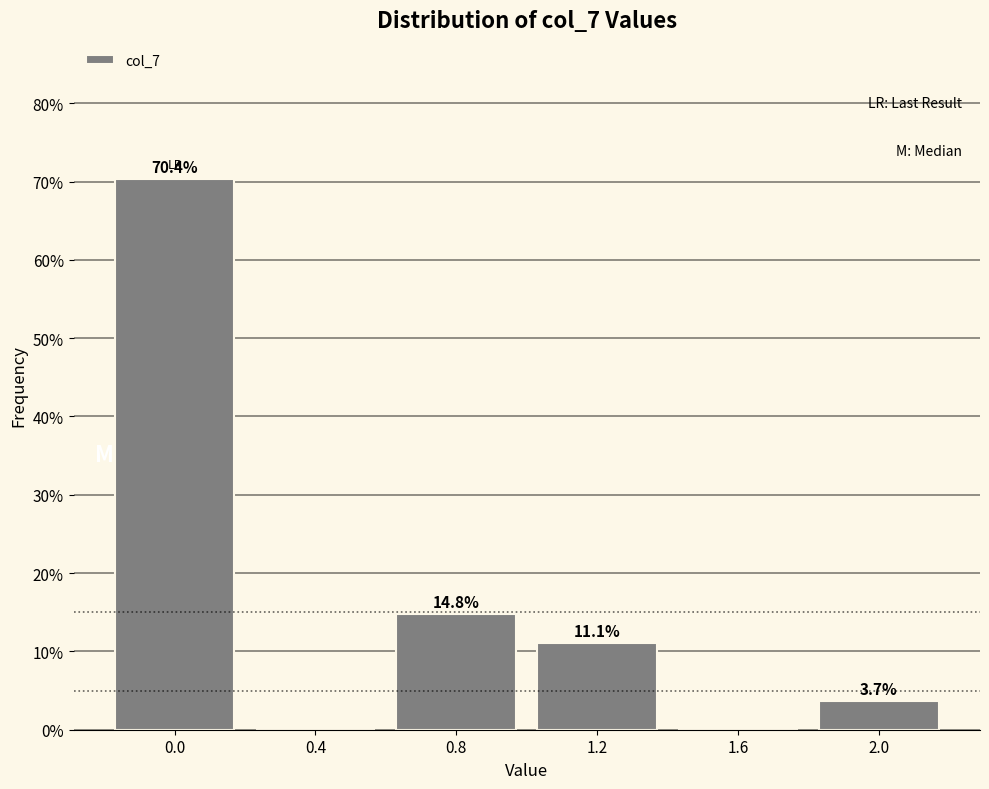

Reading right to left, extract all data points from this chart.

2.0=3.7	1.6=0.0	1.2=11.1	0.8=14.8	0.4=0.0	0.0=70.4